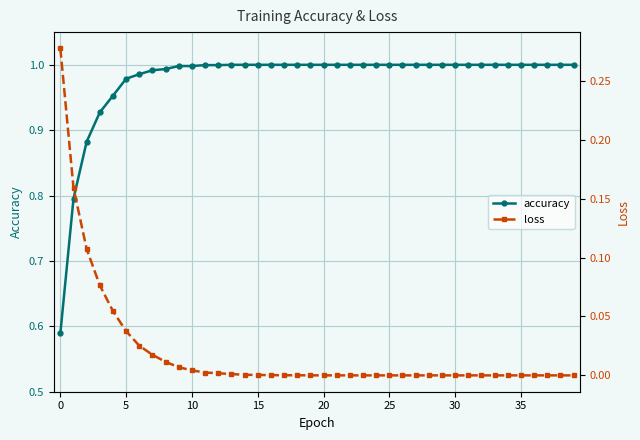

At how many categories does at least one series exceed 0?

40